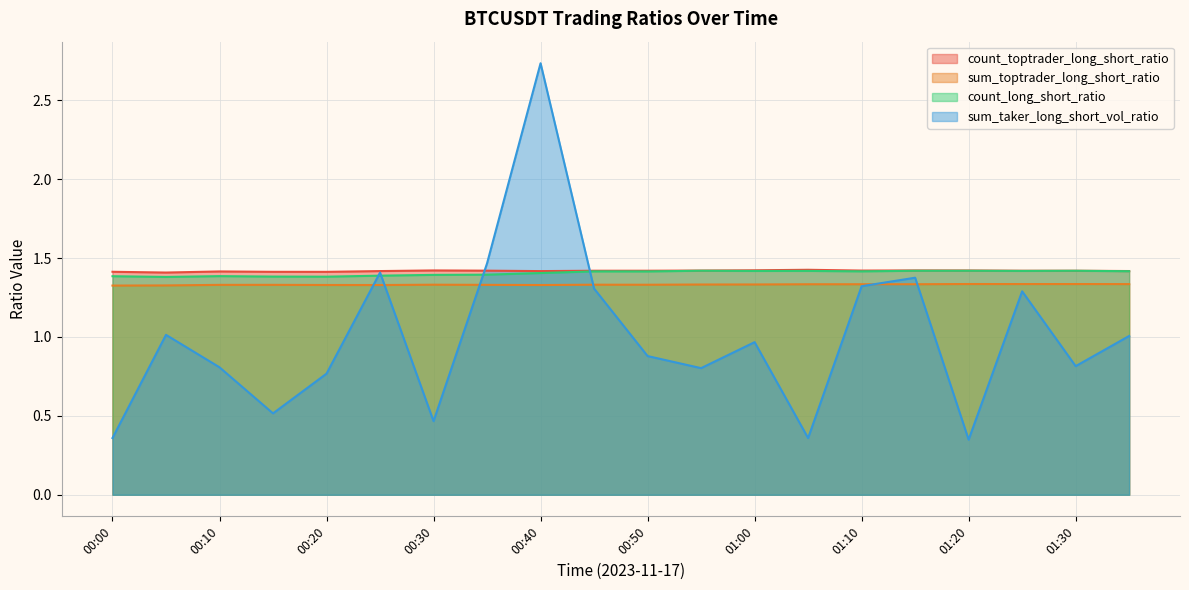

True or false: sum_taker_long_short_vol_ratio and count_toptrader_long_short_ratio intersect in this chart.

True